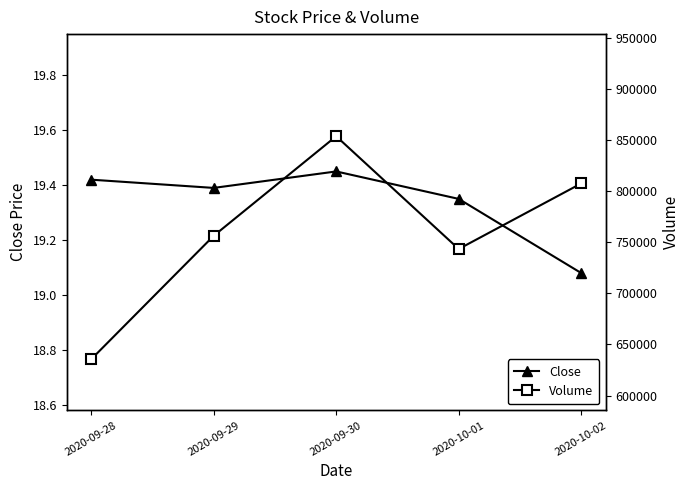

How many data points in Volume are above 756400?

2